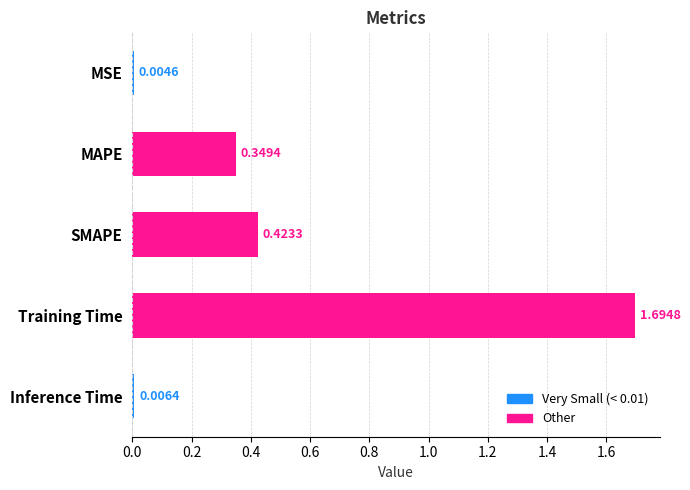

Between MSE and Inference Time, which is larger?

Inference Time